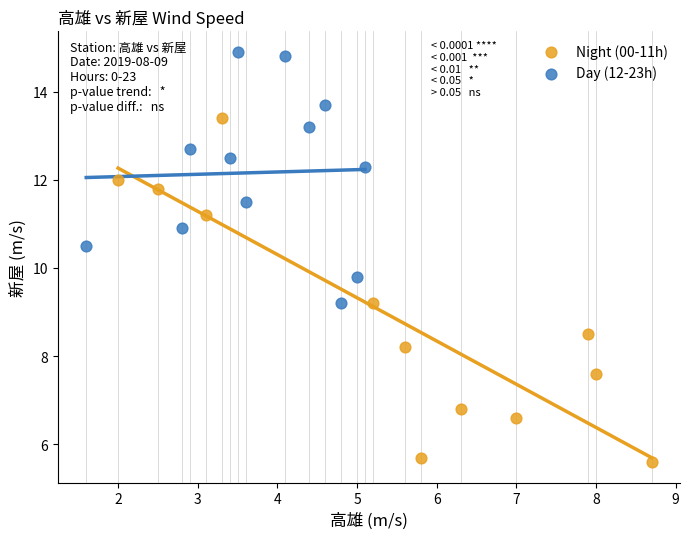

Which series has the widest spread of Y values?

Night (00-11h)